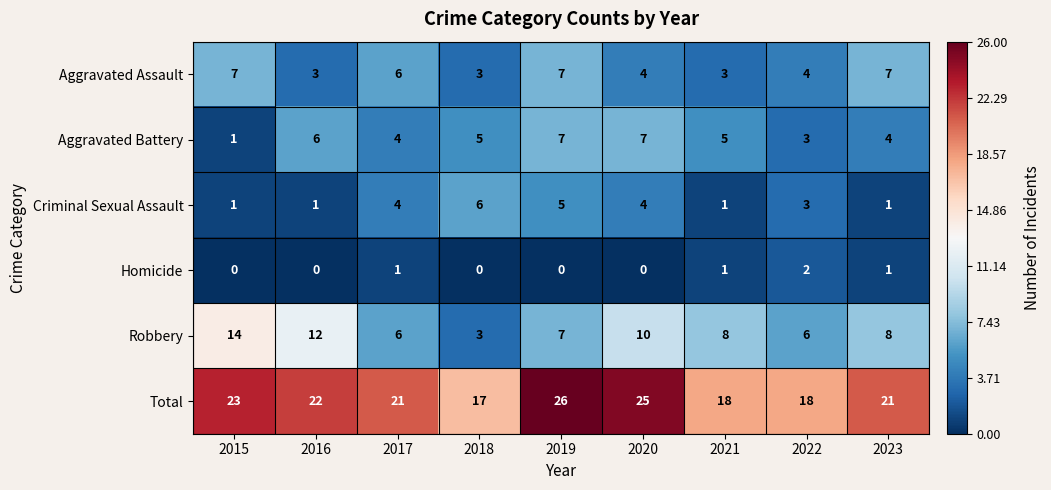

What is the total value across all series at 2015?

46